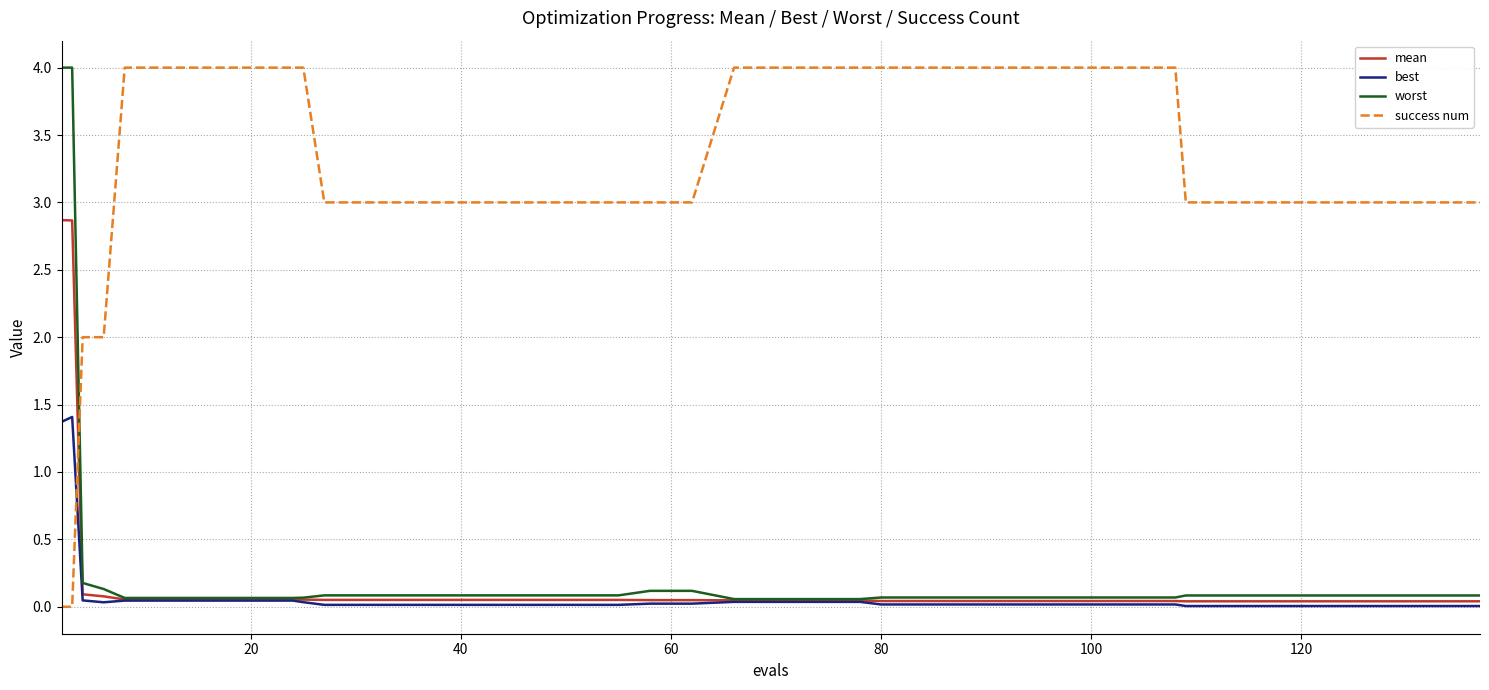

What is the greatest value displayed?

4.0